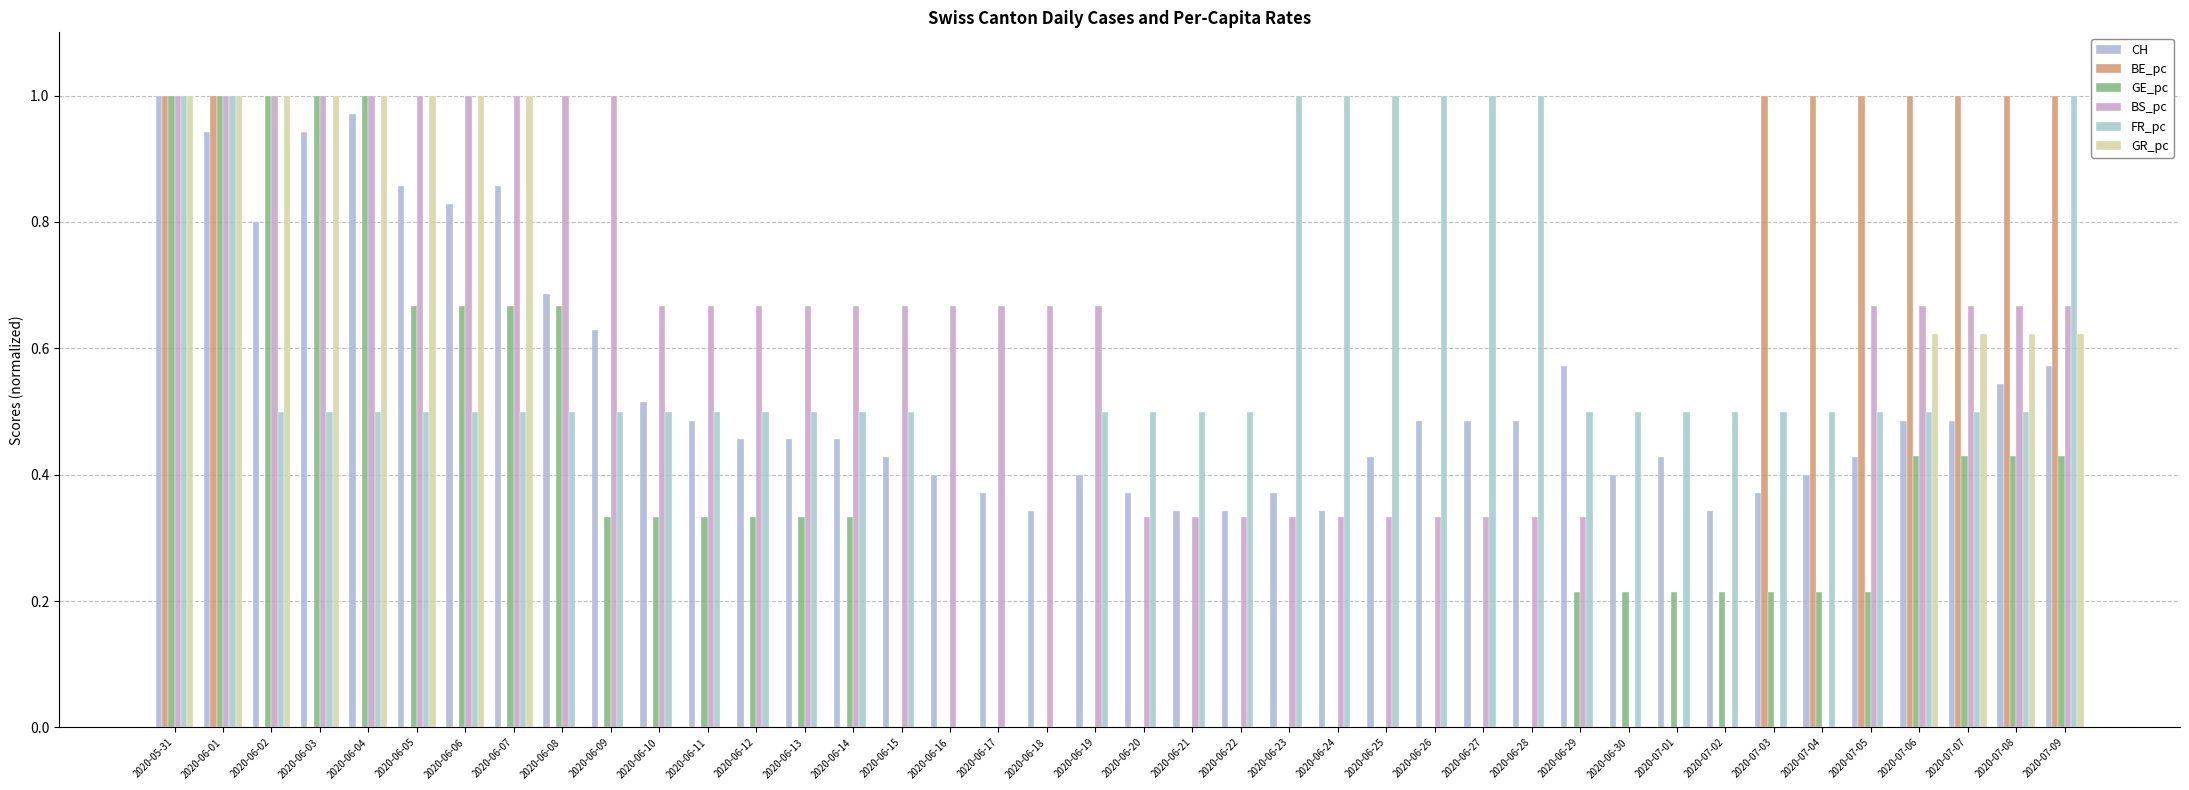

Reading left to right, transcribe all the data shown in this chart.

CH: 1.0	0.9	0.8	0.9	1.0	0.9	0.8	0.9	0.7	0.6	0.5	0.5	0.5	0.5	0.5	0.4	0.4	0.4	0.3	0.4	0.4	0.3	0.3	0.4	0.3	0.4	0.5	0.5	0.5	0.6	0.4	0.4	0.3	0.4	0.4	0.4	0.5	0.5	0.5	0.6
BE_pc: 1.0	1.0	0.0	0.0	0.0	0.0	0.0	0.0	0.0	0.0	0.0	0.0	0.0	0.0	0.0	0.0	0.0	0.0	0.0	0.0	0.0	0.0	0.0	0.0	0.0	0.0	0.0	0.0	0.0	0.0	0.0	0.0	0.0	1.0	1.0	1.0	1.0	1.0	1.0	1.0
GE_pc: 1.0	1.0	1.0	1.0	1.0	0.7	0.7	0.7	0.7	0.3	0.3	0.3	0.3	0.3	0.3	0.0	0.0	0.0	0.0	0.0	0.0	0.0	0.0	0.0	0.0	0.0	0.0	0.0	0.0	0.2	0.2	0.2	0.2	0.2	0.2	0.2	0.4	0.4	0.4	0.4
BS_pc: 1.0	1.0	1.0	1.0	1.0	1.0	1.0	1.0	1.0	1.0	0.7	0.7	0.7	0.7	0.7	0.7	0.7	0.7	0.7	0.7	0.3	0.3	0.3	0.3	0.3	0.3	0.3	0.3	0.3	0.3	0.0	0.0	0.0	0.0	0.0	0.7	0.7	0.7	0.7	0.7
FR_pc: 1.0	1.0	0.5	0.5	0.5	0.5	0.5	0.5	0.5	0.5	0.5	0.5	0.5	0.5	0.5	0.5	0.0	0.0	0.0	0.5	0.5	0.5	0.5	1.0	1.0	1.0	1.0	1.0	1.0	0.5	0.5	0.5	0.5	0.5	0.5	0.5	0.5	0.5	0.5	1.0
GR_pc: 1.0	1.0	1.0	1.0	1.0	1.0	1.0	1.0	0.0	0.0	0.0	0.0	0.0	0.0	0.0	0.0	0.0	0.0	0.0	0.0	0.0	0.0	0.0	0.0	0.0	0.0	0.0	0.0	0.0	0.0	0.0	0.0	0.0	0.0	0.0	0.0	0.6	0.6	0.6	0.6